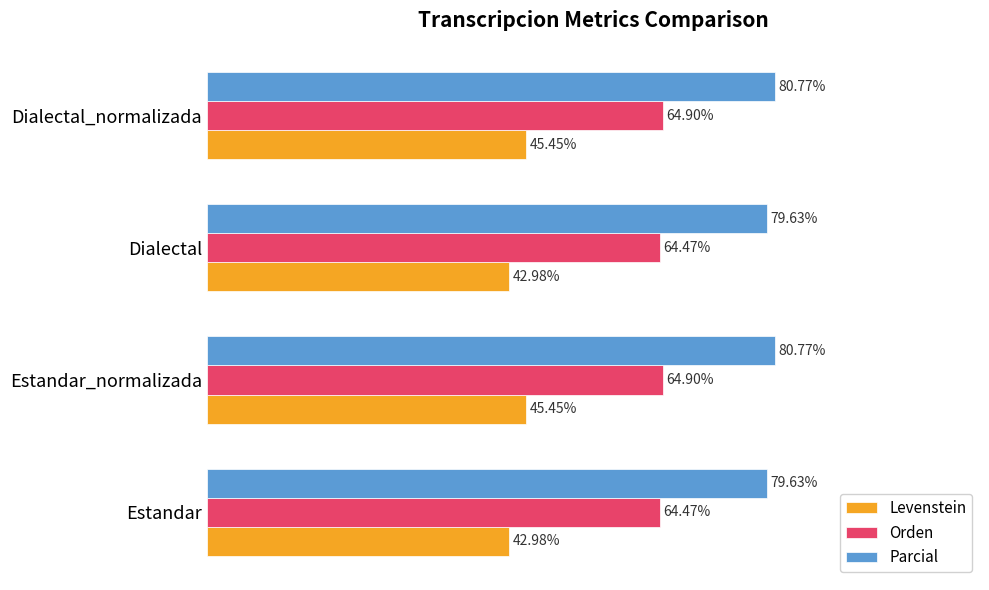

Which series has the largest total across all categories?

Parcial